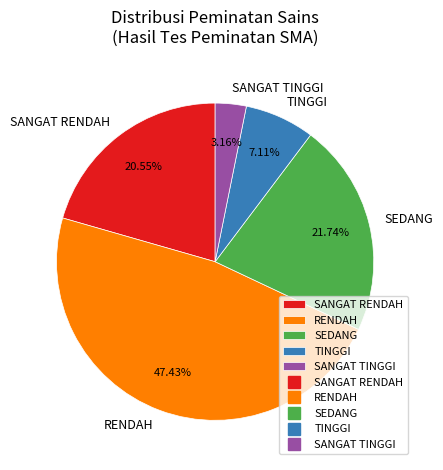

What is the largest slice in the pie chart?

RENDAH